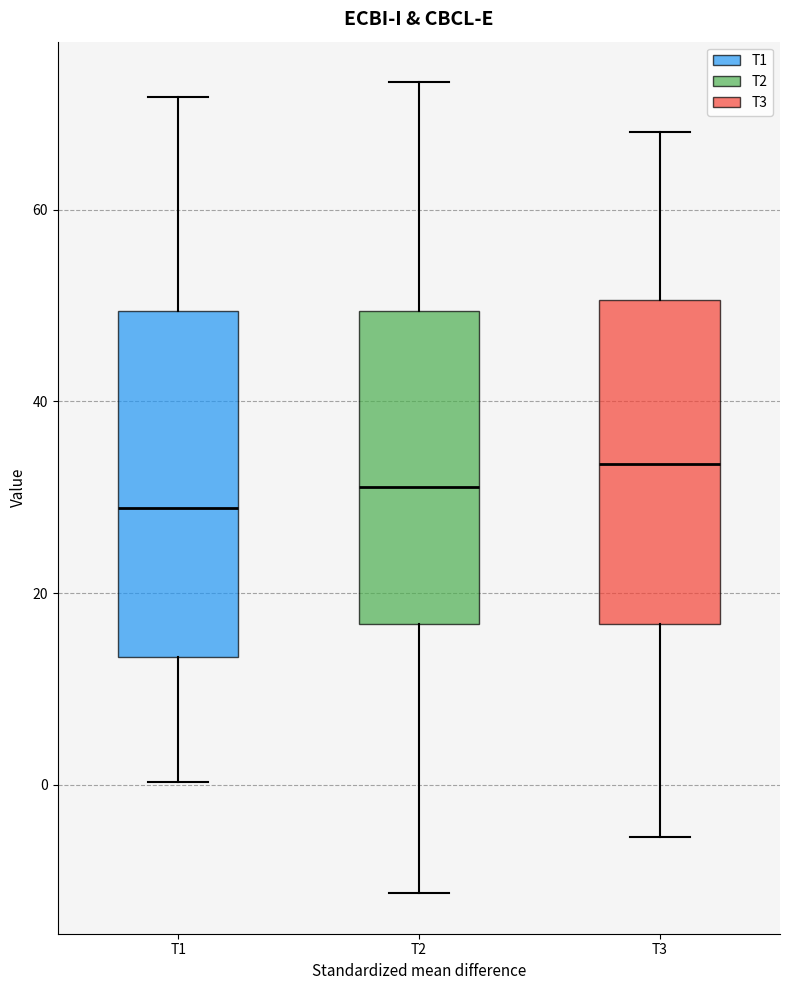

Where does the lower whisker of the box for T2 end on the y-axis? The values are not printed on the chart, so give them approximately, as read against the axis.

-12